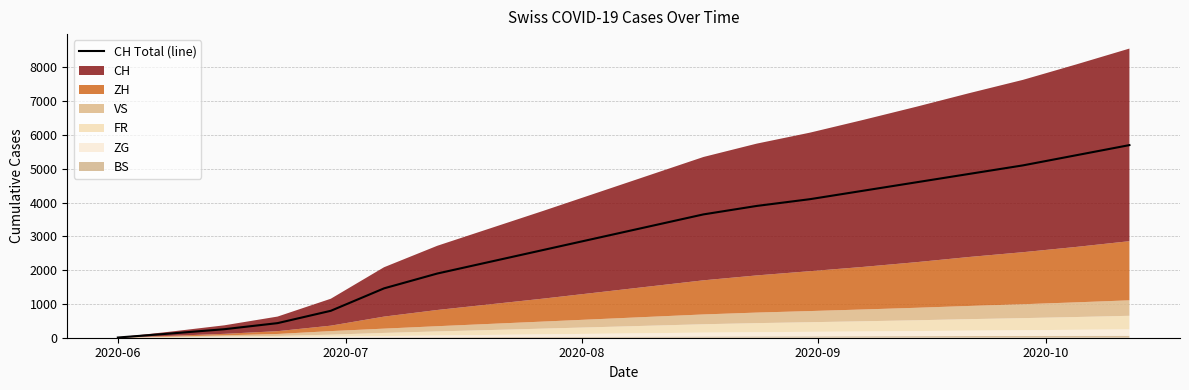

Count the number of categories in the chart.

20